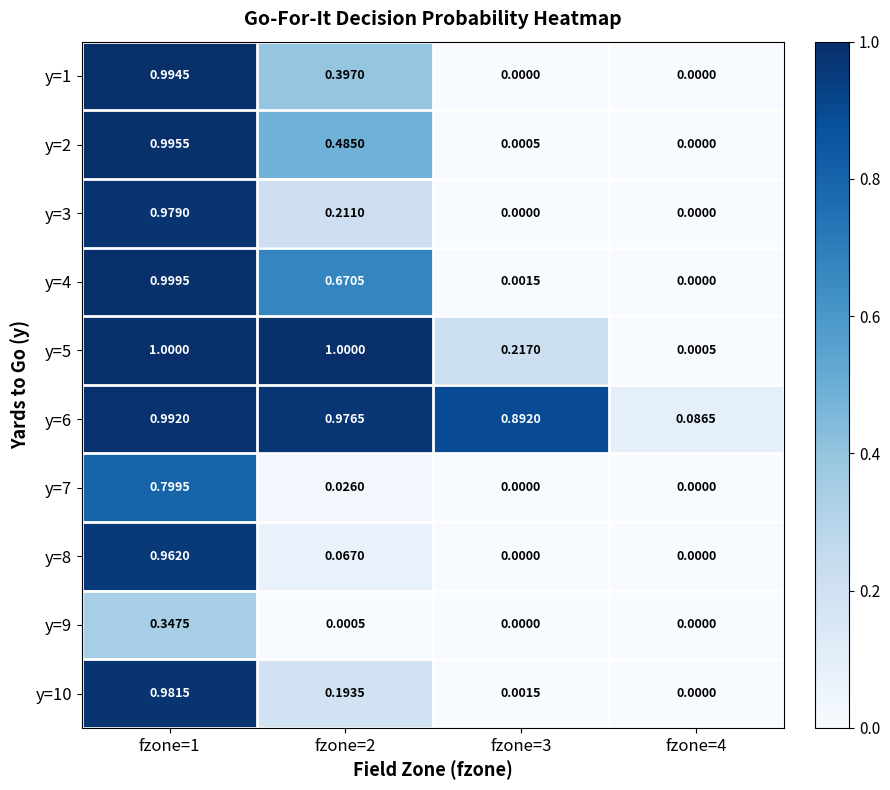

Is the value of y=3 at fzone=1 greater than the value of y=7 at fzone=3?

Yes